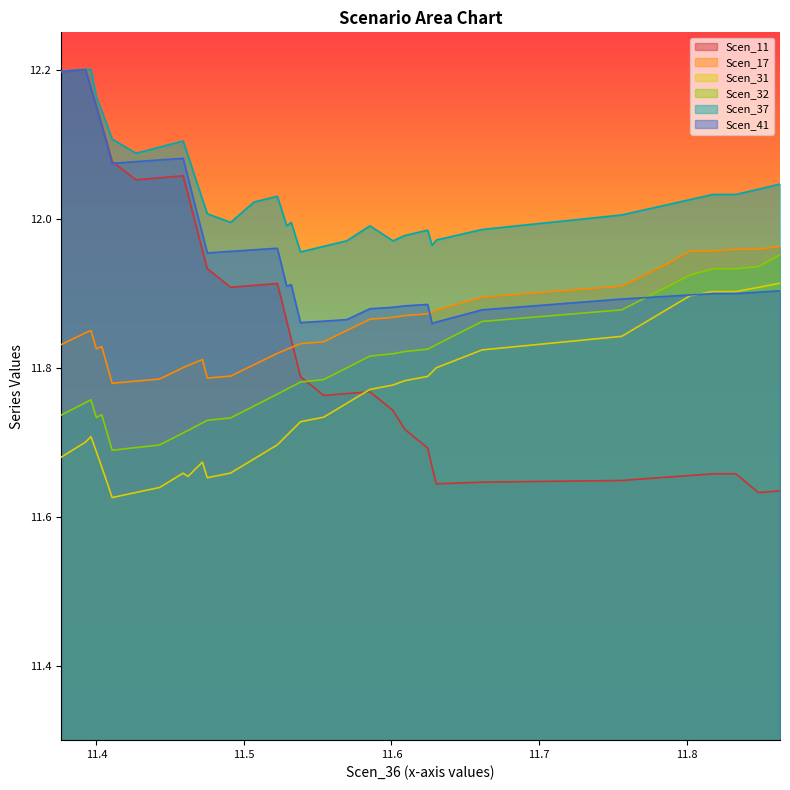

True or false: Scen_37 and Scen_32 intersect in this chart.

False